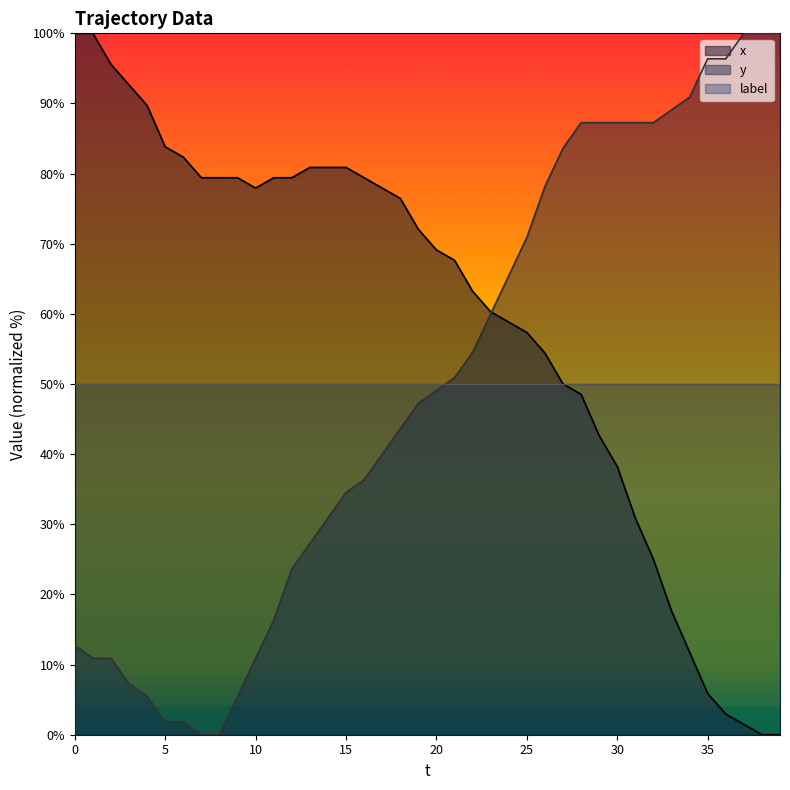

Is it true that x equals 38.2 at 30?

True